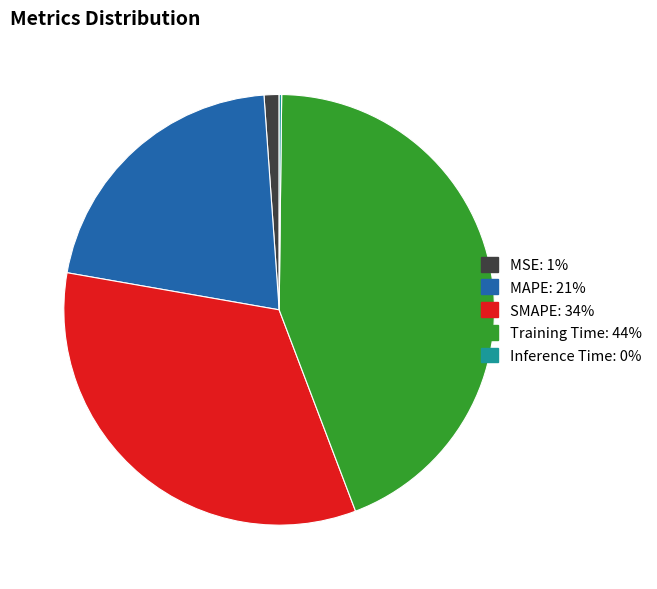

Does MAPE represent more than half of the total?

No